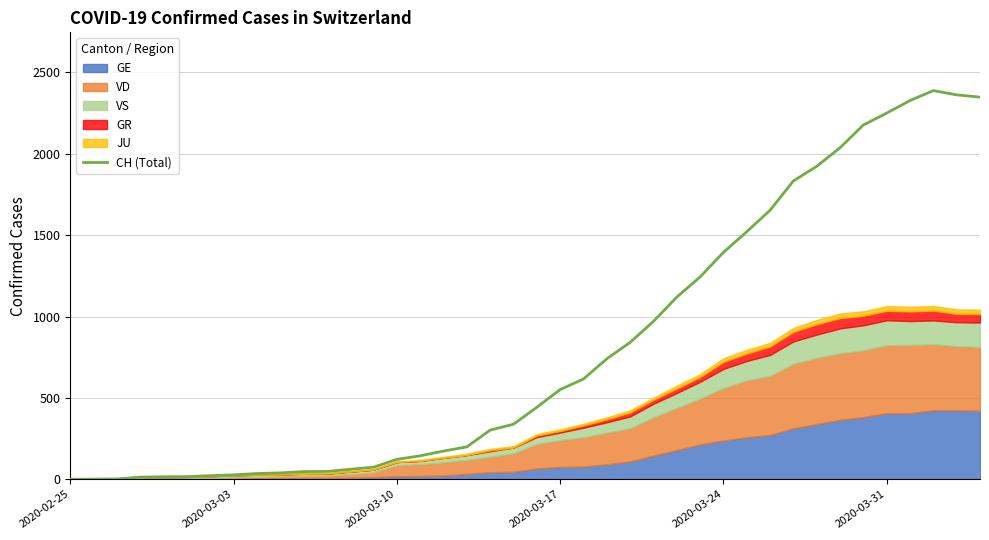

The value of CH (Total) at 2020-03-31 is 2250. True or false?

True